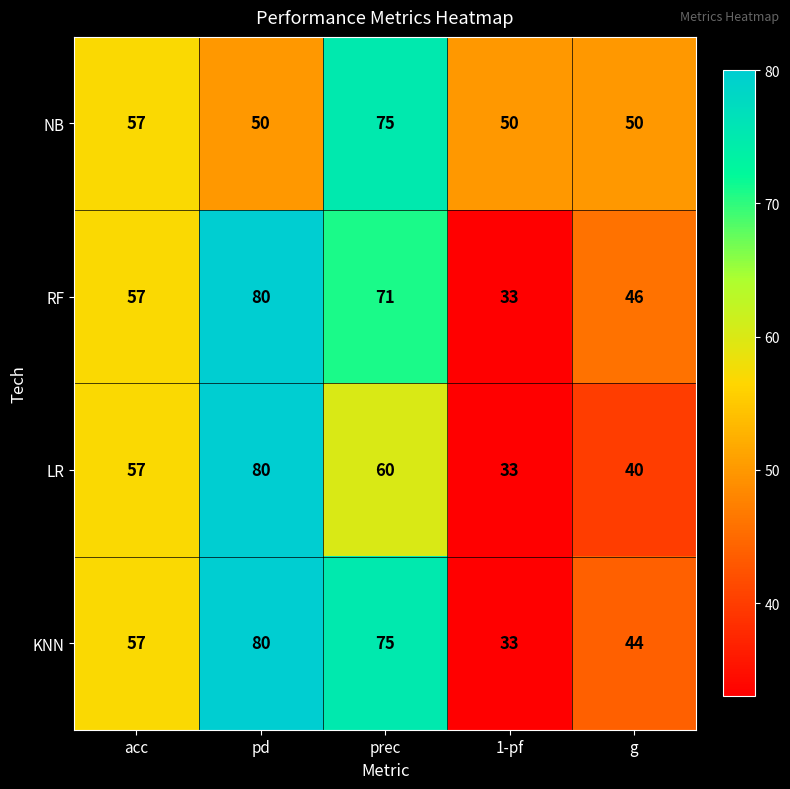

How many categories are shown in the chart?

5